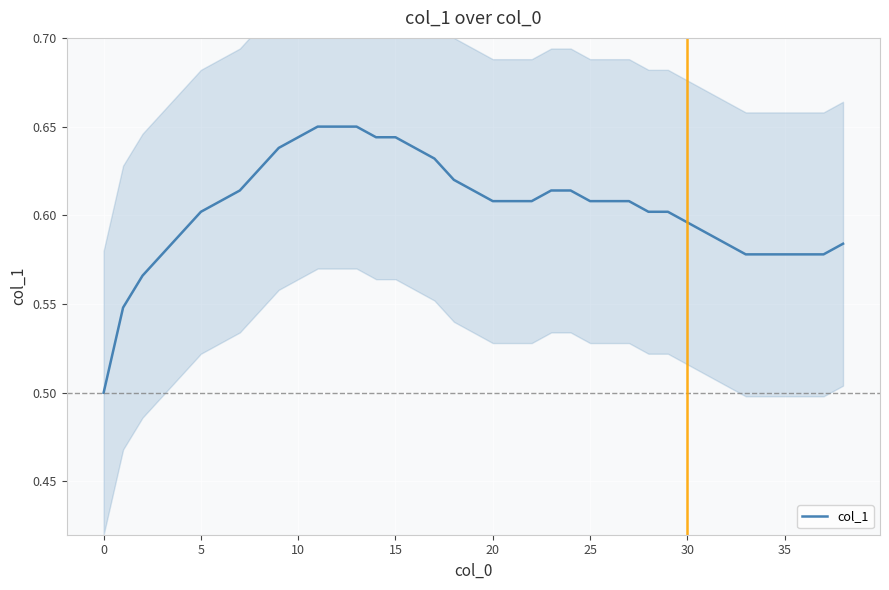

What is the average value?

0.6